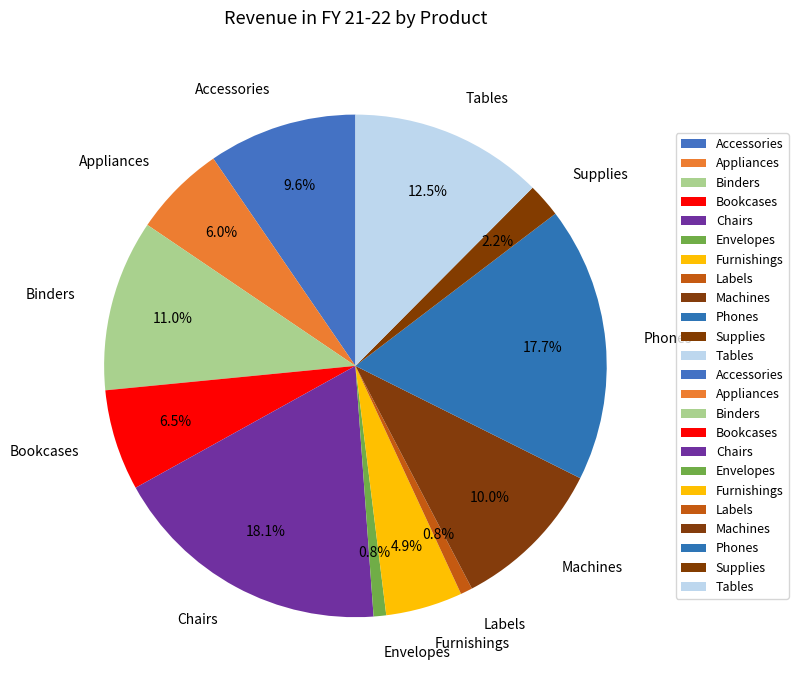

Count the number of slices in the pie.

12